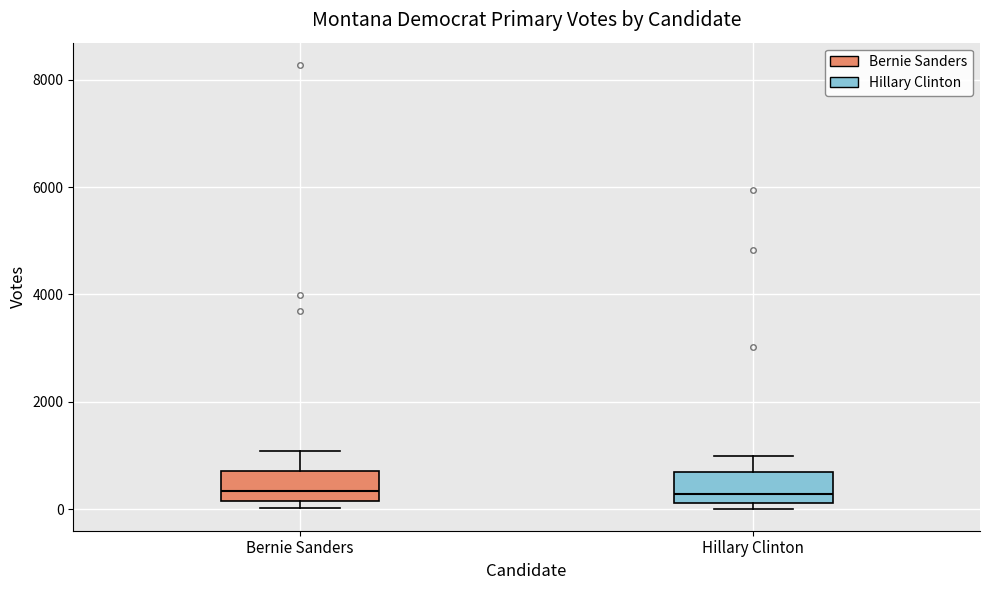

Reading left to right, transcribe this box plot: for each box, give where its median line is, the range the box spans, and where its two whiskers end, as read against the y-axis. The values are not printed on the chart, so give them approximately, as read against the axis.

Bernie Sanders: median 400, box 200 to 800, whiskers 0 to 1000
Hillary Clinton: median 200 (just above the box's lower edge), box 200 to 600, whiskers 0 to 1000